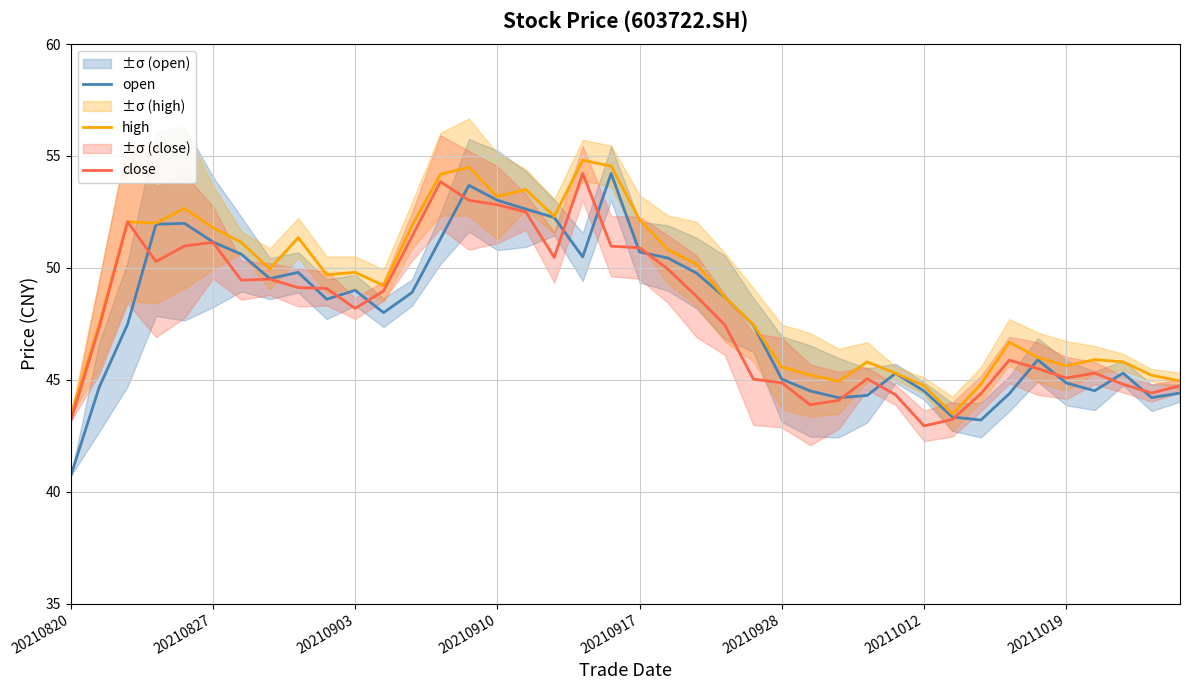

How many data points in close are above 48?

21